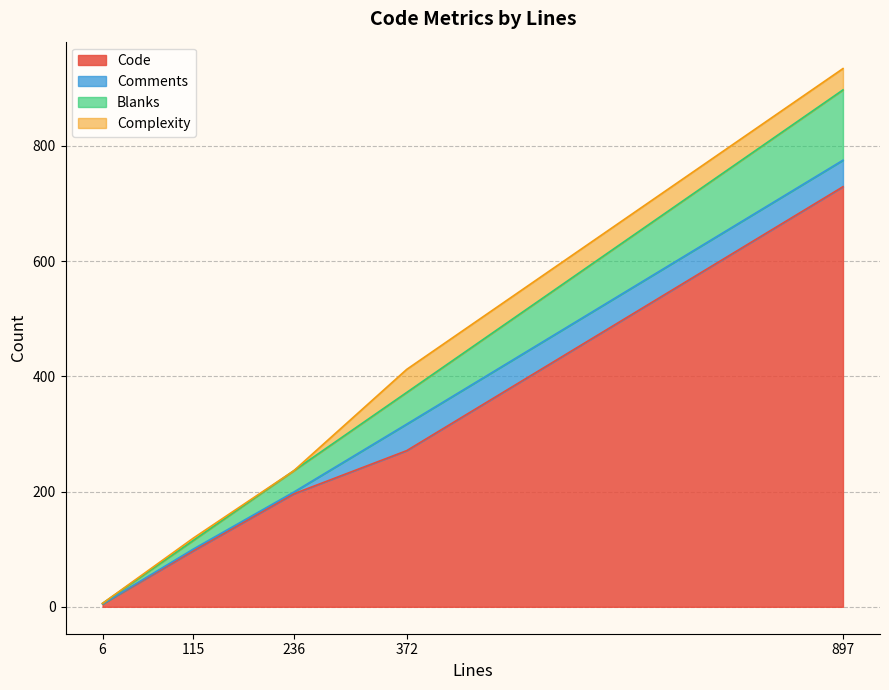

Which series changed the most between 236 and 115?

Code